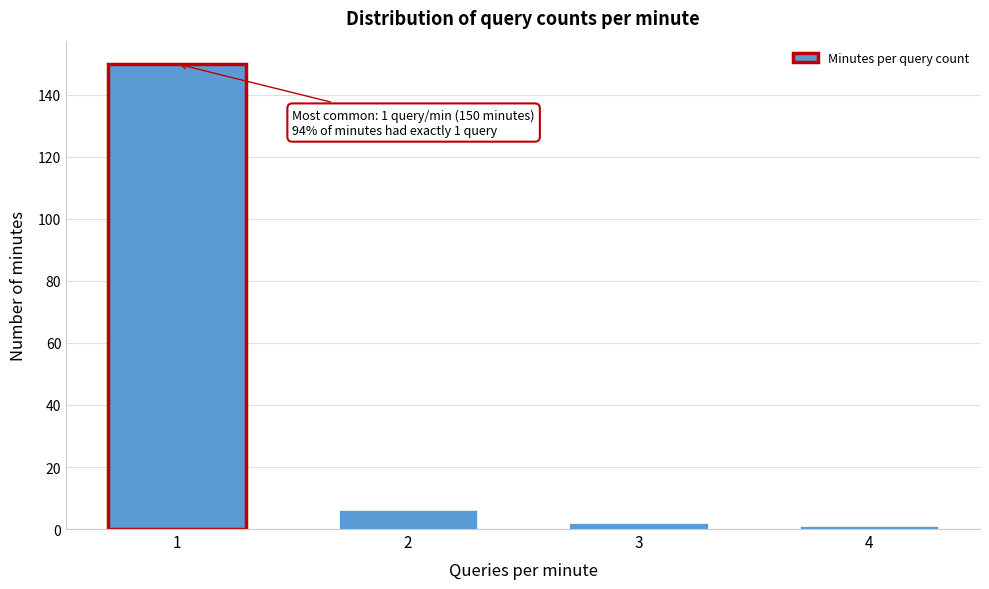

Reading left to right, list all the values displayed in this chart.

150	6	2	1